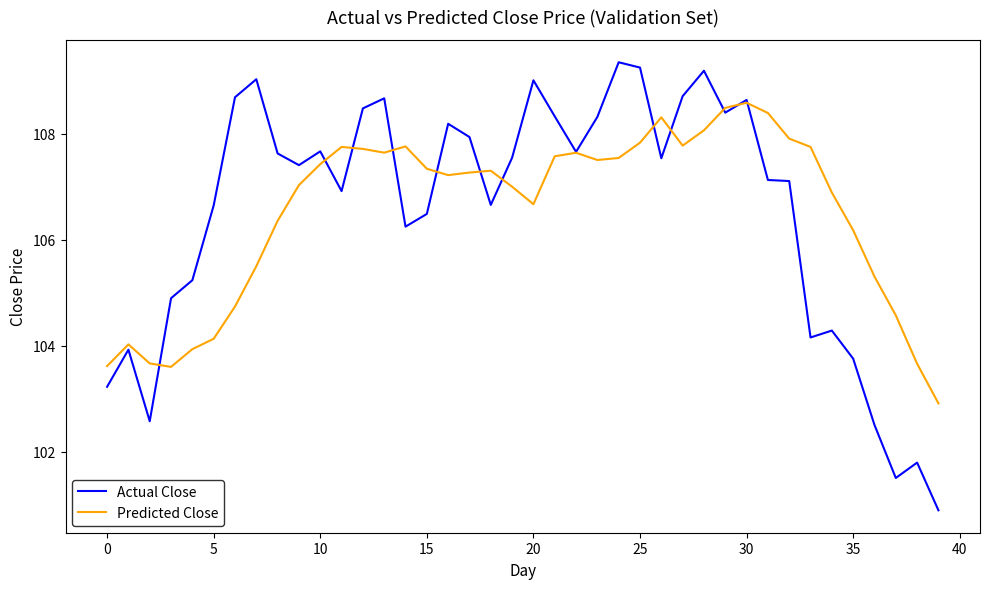

How many series are shown in this chart?

2